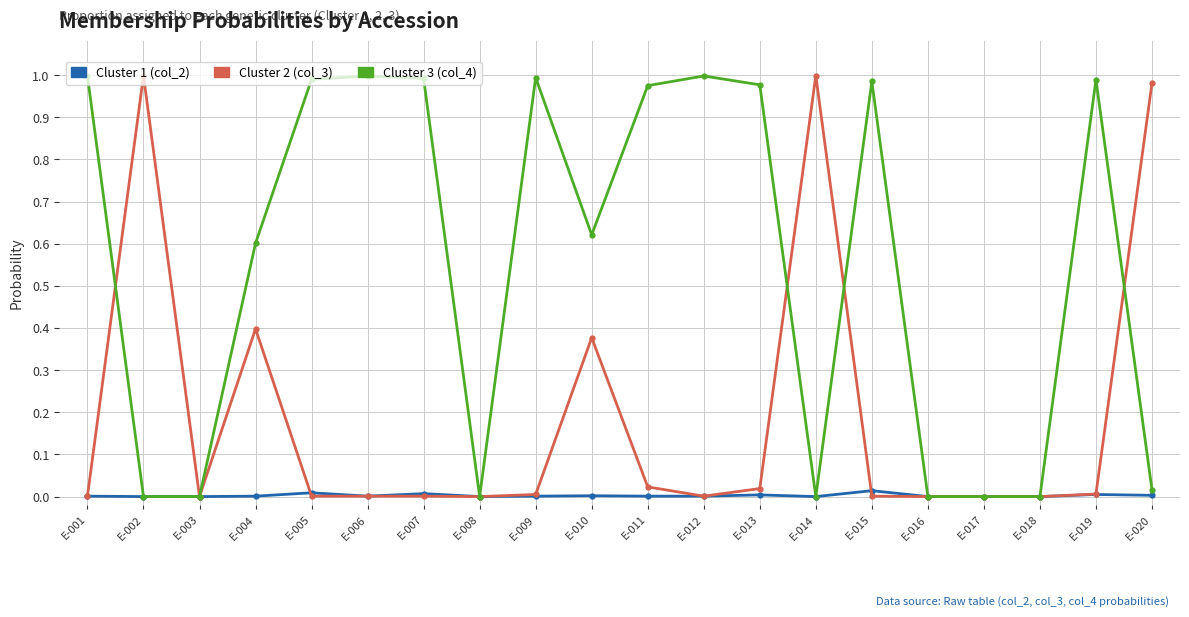

True or false: Cluster 1 (col_2) has a value of 0.0 at E-020.

True